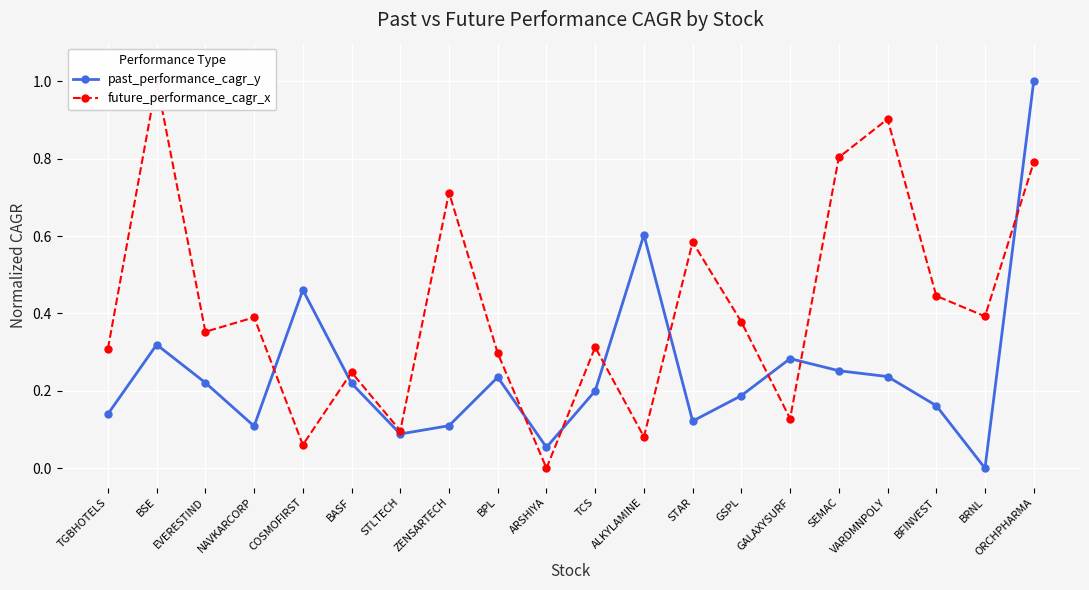

Which series changed the most between GALAXYSURF and BRNL?

past_performance_cagr_y